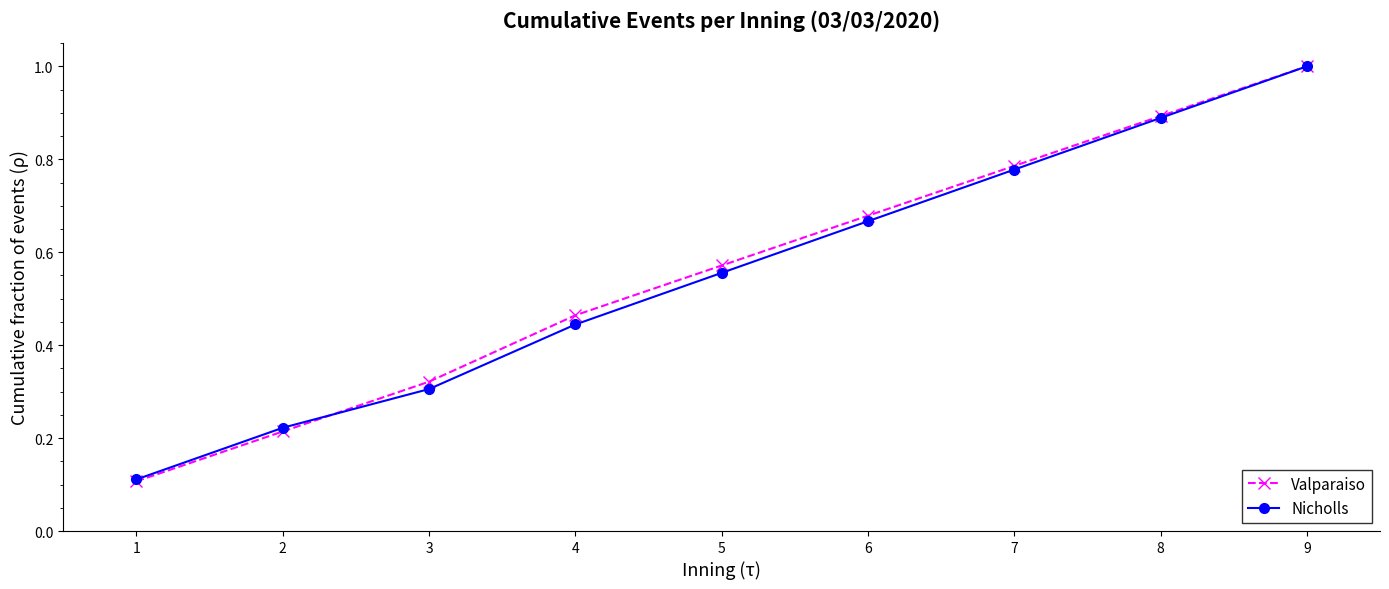

Between which two adjacent categories do Nicholls and Valparaiso first intersect?

2 and 3